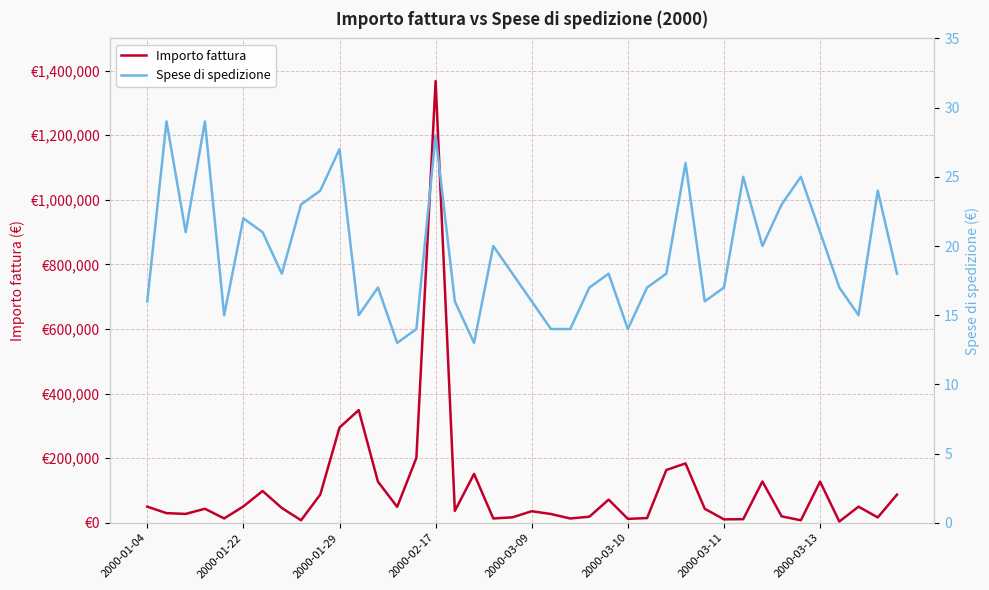

Reading right to left, extract all data points from this chart.

Importo fattura: 87300	16650	50000	3950	127490	7850	20000	127950	11210	10730	43500	183900	163500	14670	12280	71800	19000	13400	27270	35900	17000	13500	151500	36850	1368000	201000	49400	127490	348980	295000	87450	7950	45890	98450	50800	13500	43500	27560	29970	50000
Spese di spedizione: 18	24	15	17	21	25	23	20	25	17	16	26	18	17	14	18	17	14	14	16	18	20	13	16	28	14	13	17	15	27	24	23	18	21	22	15	29	21	29	16